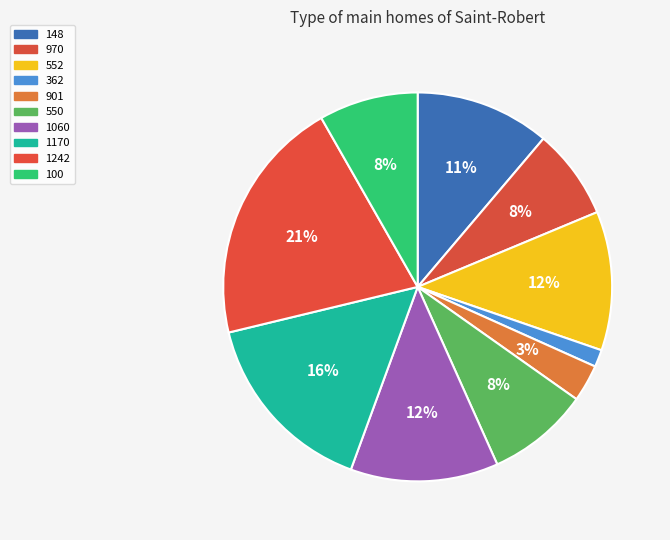

To the nearest percent, what portion does 362 represent?

1%